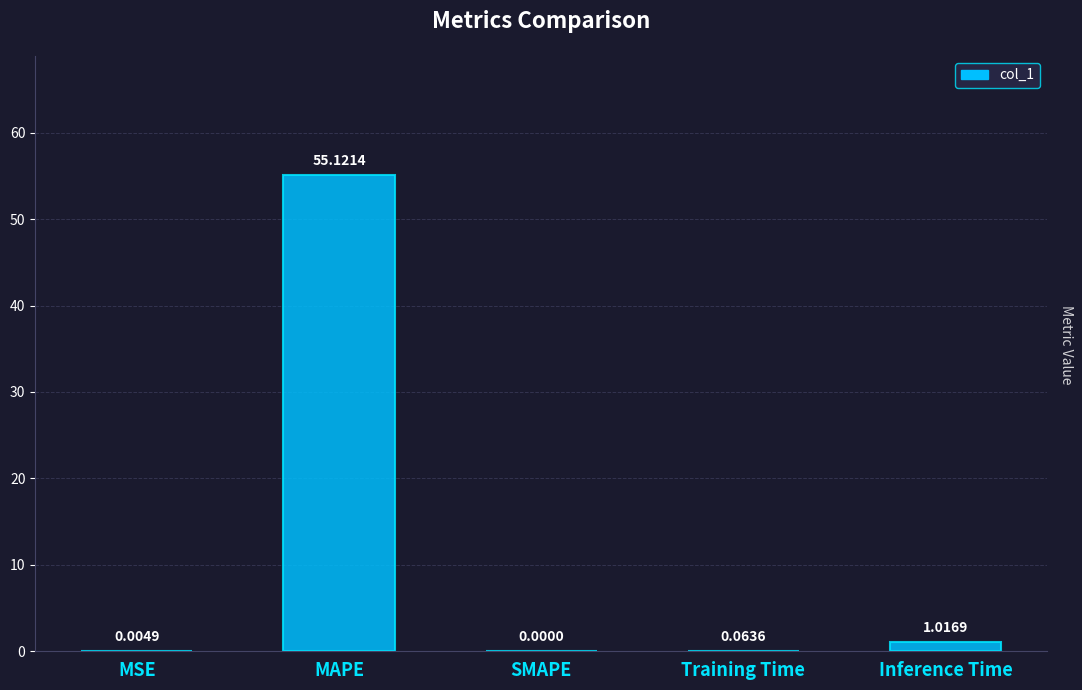

What is the change in value from SMAPE to Training Time?

+0.1